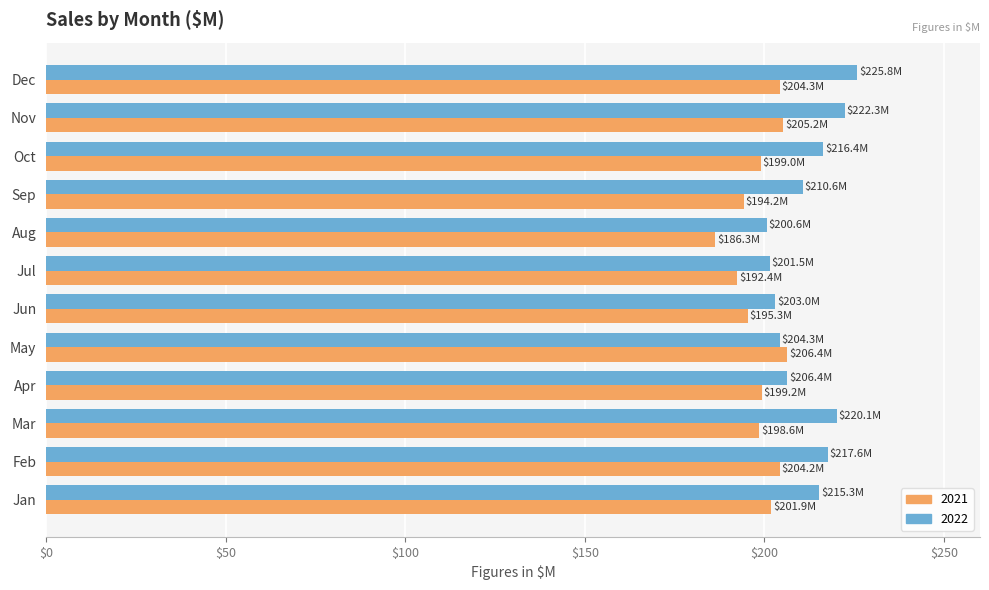

What is the sum of all 2022 values?

2543.9